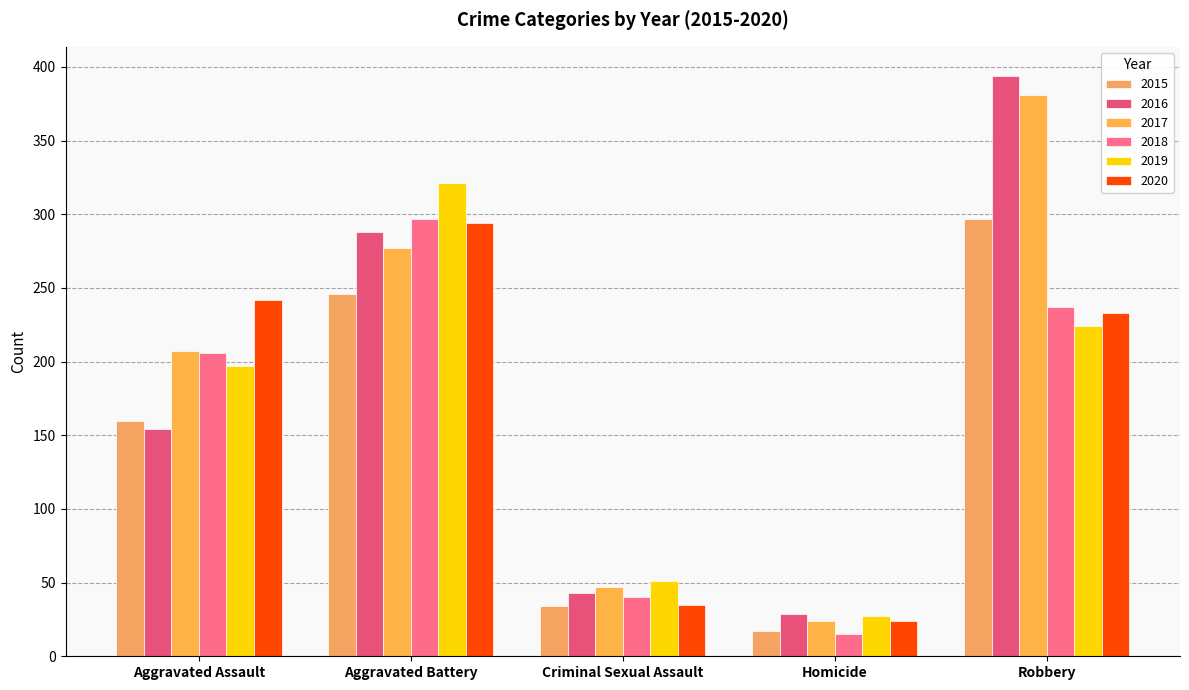

Reading left to right, what are all the values shown in this chart?

2015: 160	246	34	17	297
2016: 154	288	43	29	394
2017: 207	277	47	24	381
2018: 206	297	40	15	237
2019: 197	321	51	27	224
2020: 242	294	35	24	233